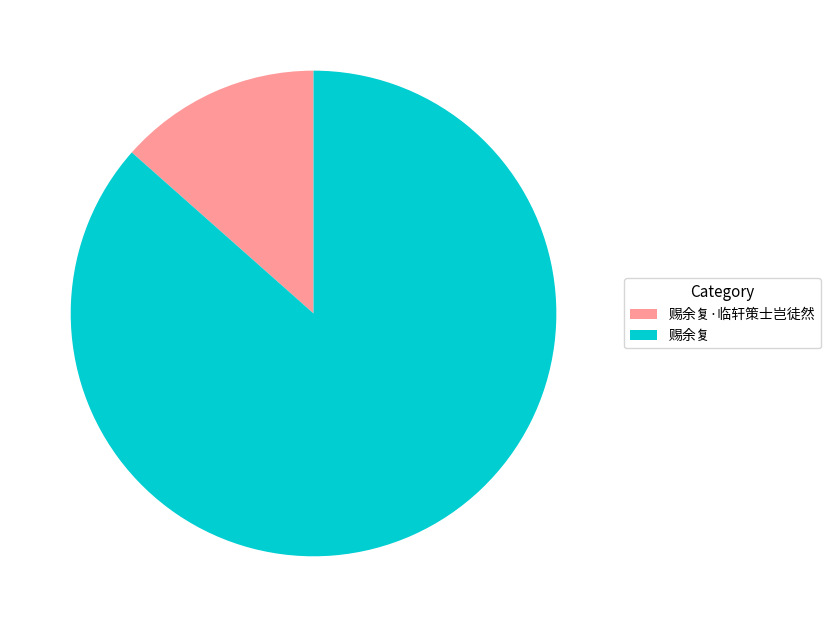

Combined, do 赐余复 and 赐余复·临轩策士岂徒然 account for over 50%?

Yes